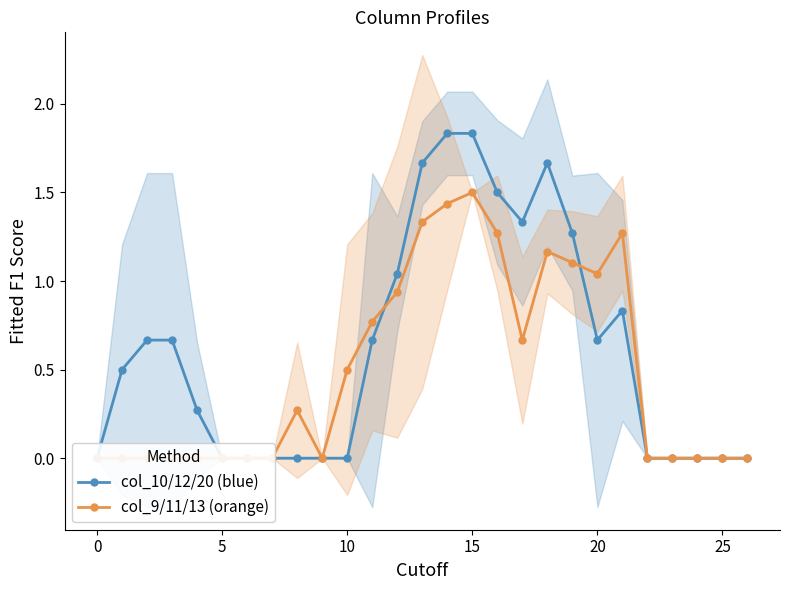

Which series has the widest spread of values?

col_10/12/20 (blue)